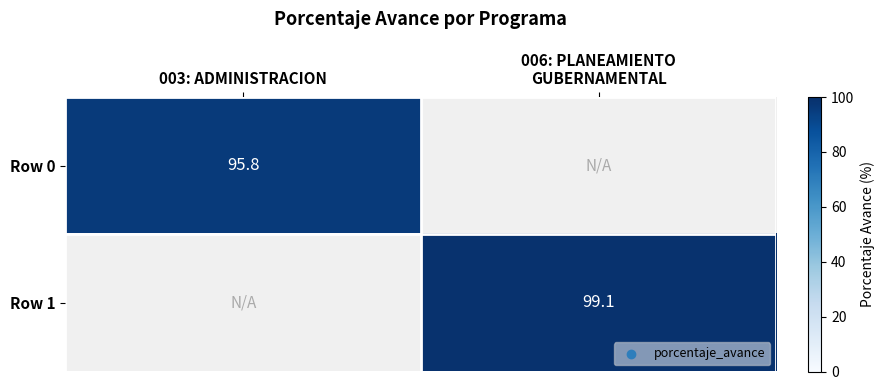

The value of Row 0 at 003: ADMINISTRACION is 95.8. True or false?

True